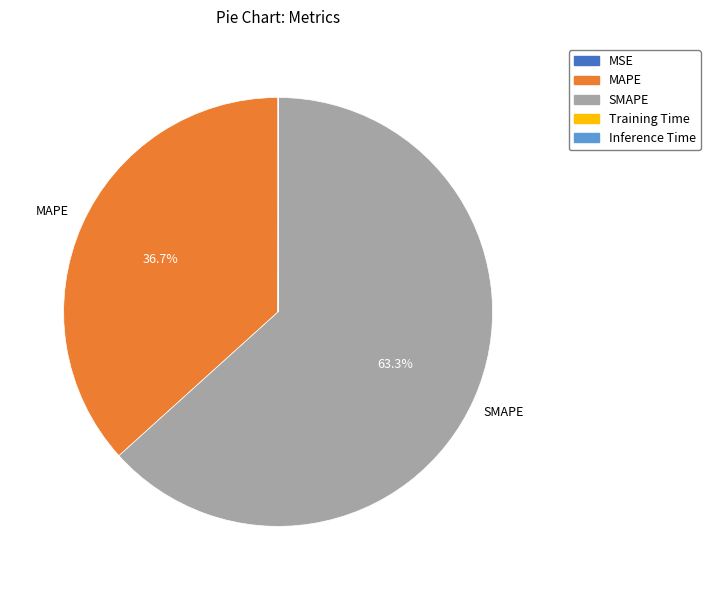

Is SMAPE the majority of the pie?

Yes